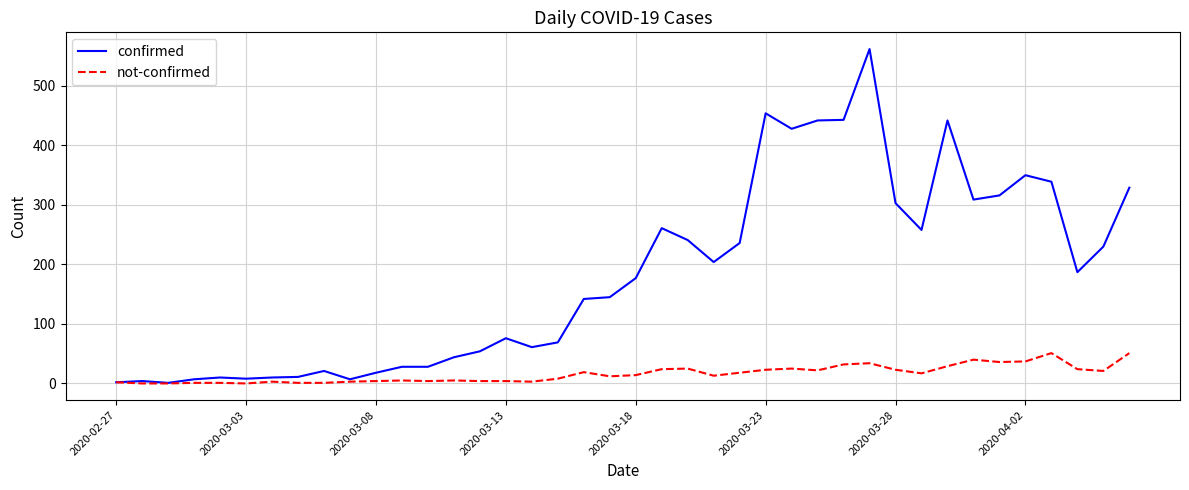

Which series has the widest spread of values?

confirmed